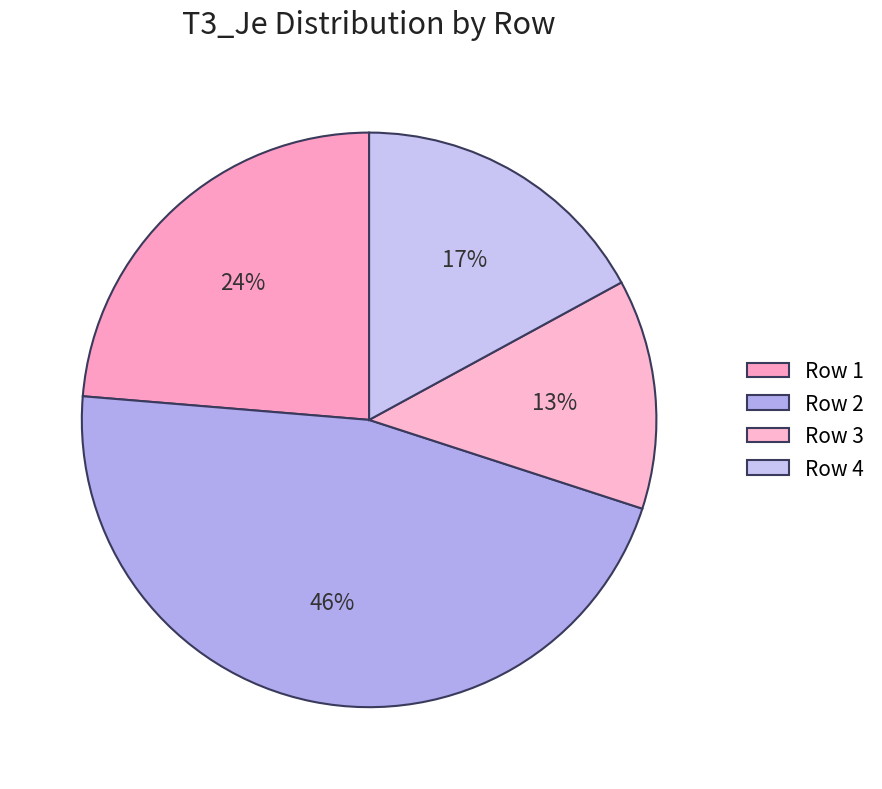

Does any single category account for the majority?

No